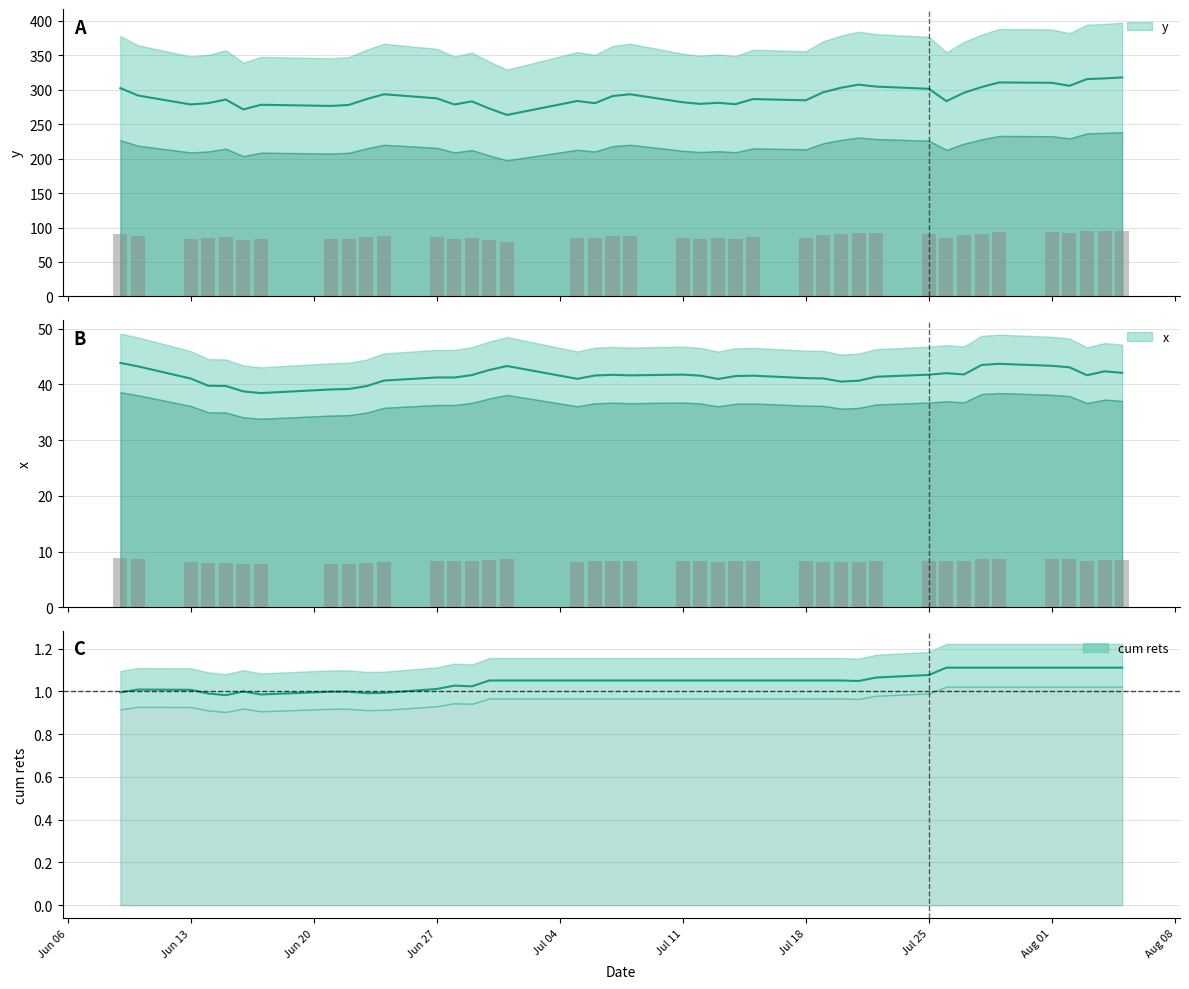

What is the difference between the highest and lowest values at Aug 08?

246.6